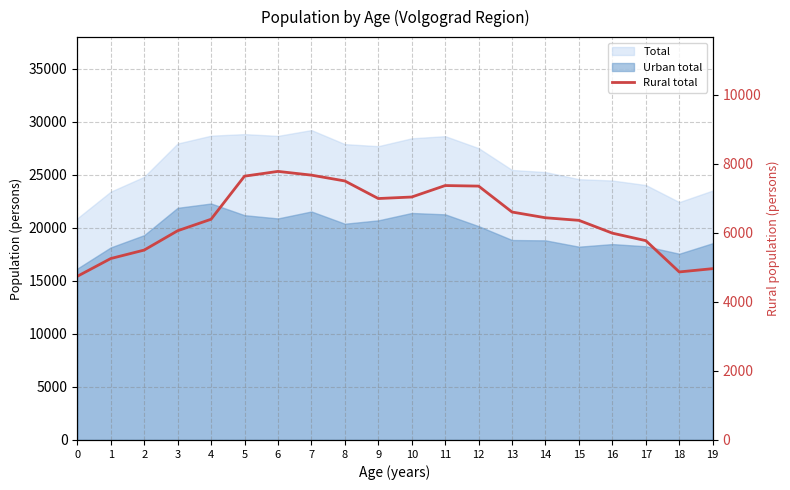

Reading left to right, transcribe all the data shown in this chart.

0=4740	1=5255	2=5500	3=6060	4=6393	5=7641	6=7779	7=7671	8=7502	9=6993	10=7037	11=7369	12=7353	13=6602	14=6436	15=6361	16=5990	17=5773	18=4867	19=4962